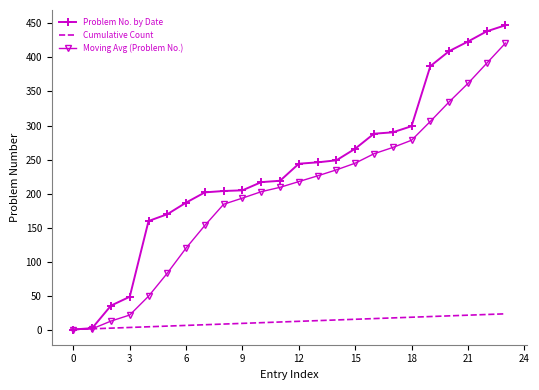

What is the maximum value for Cumulative Count?

24.0